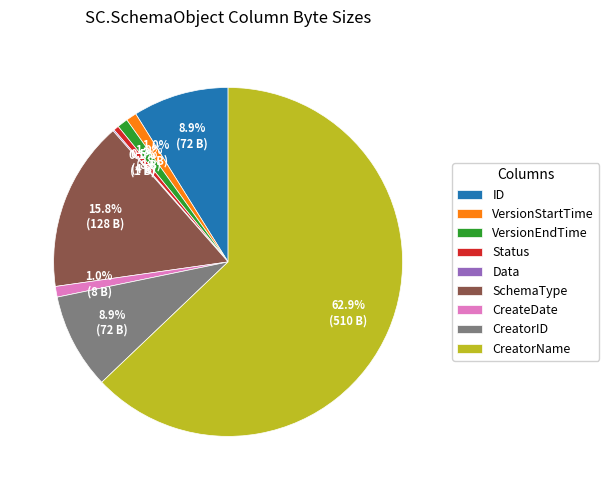

Which category accounts for the majority?

CreatorName